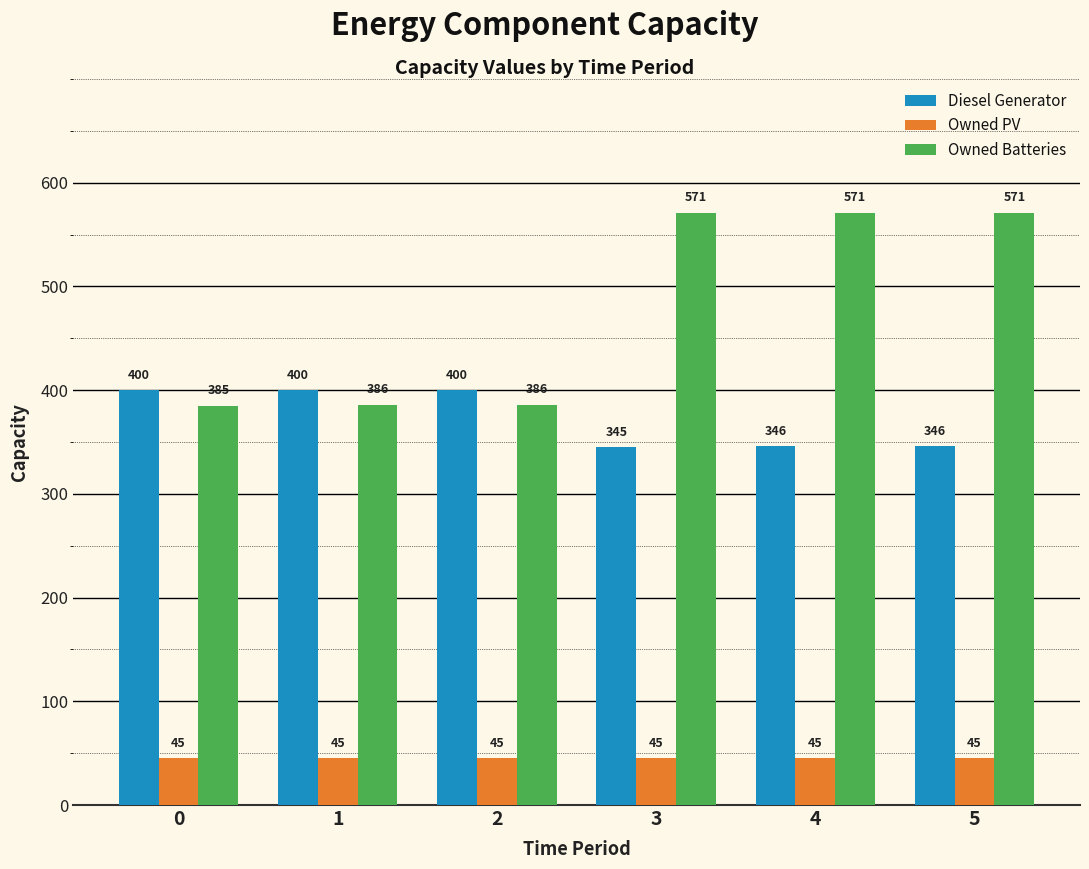

Which series changed the most between 0 and 3?

Owned Batteries